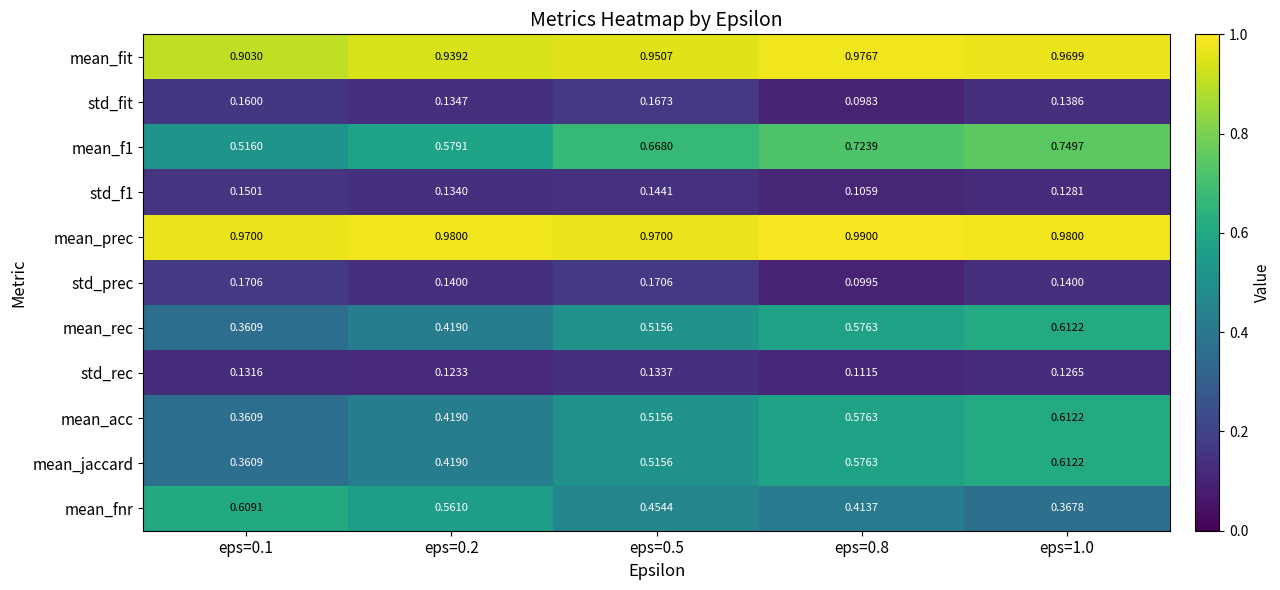

At which category is the sum across all series the highest?

eps=1.0